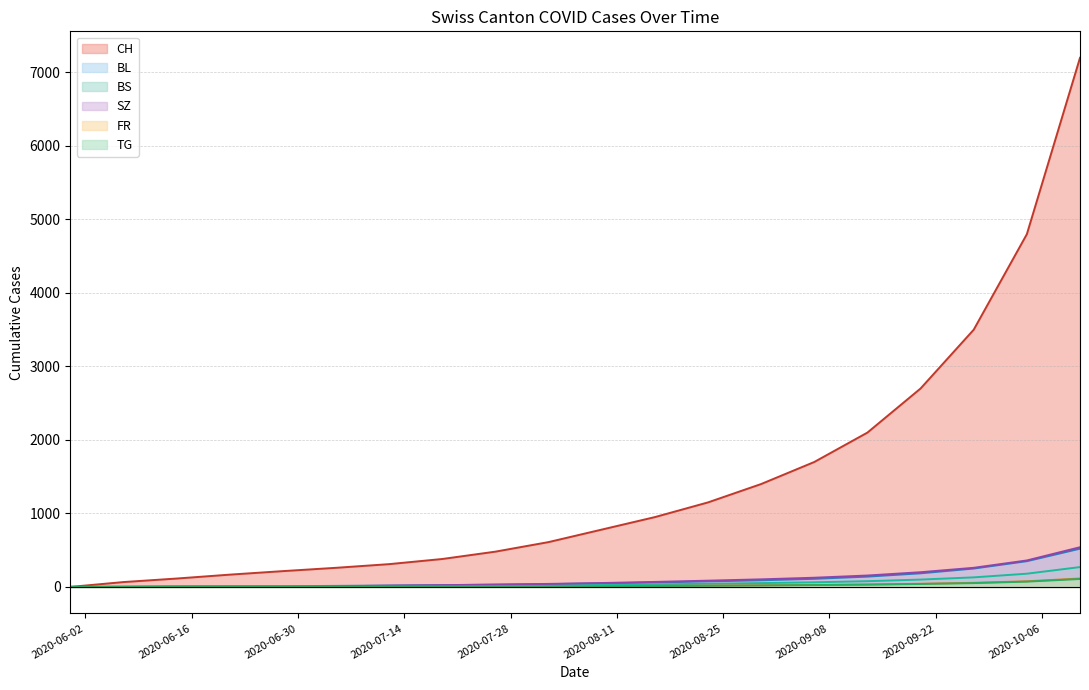

True or false: BS line and CH line intersect in this chart.

False